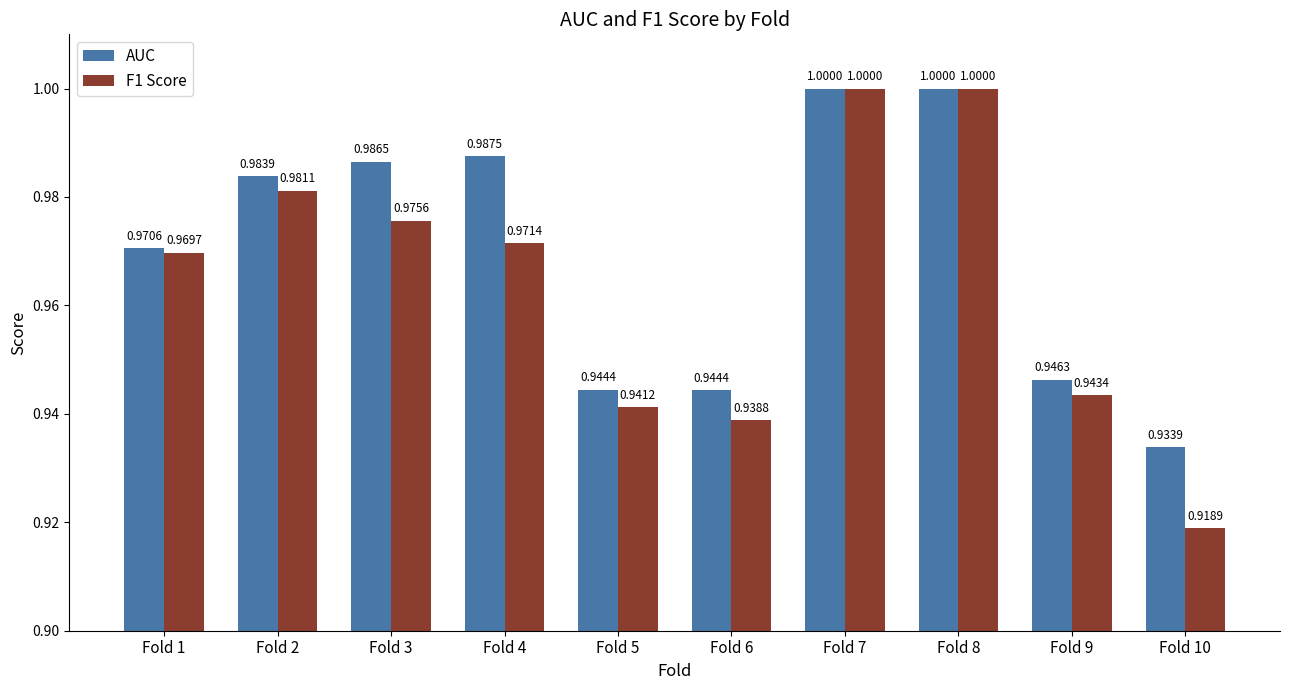

The value of F1 Score at Fold 2 is 1.0. True or false?

True